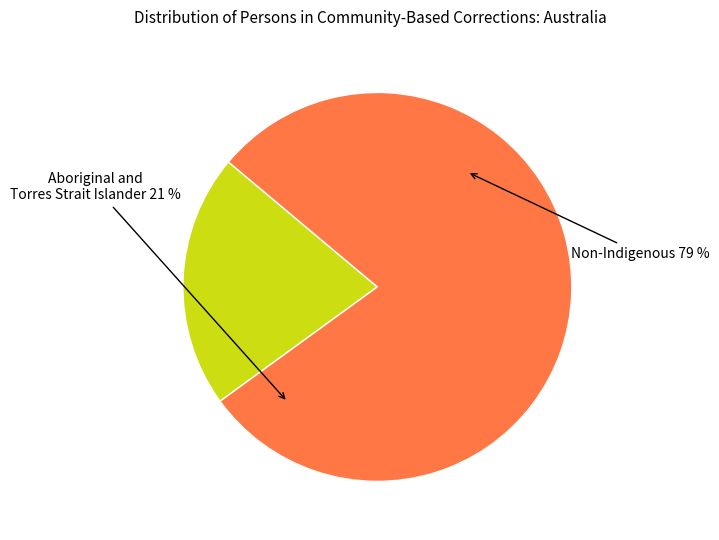

What percentage is the Non-Indigenous slice, to the nearest percent?

79%